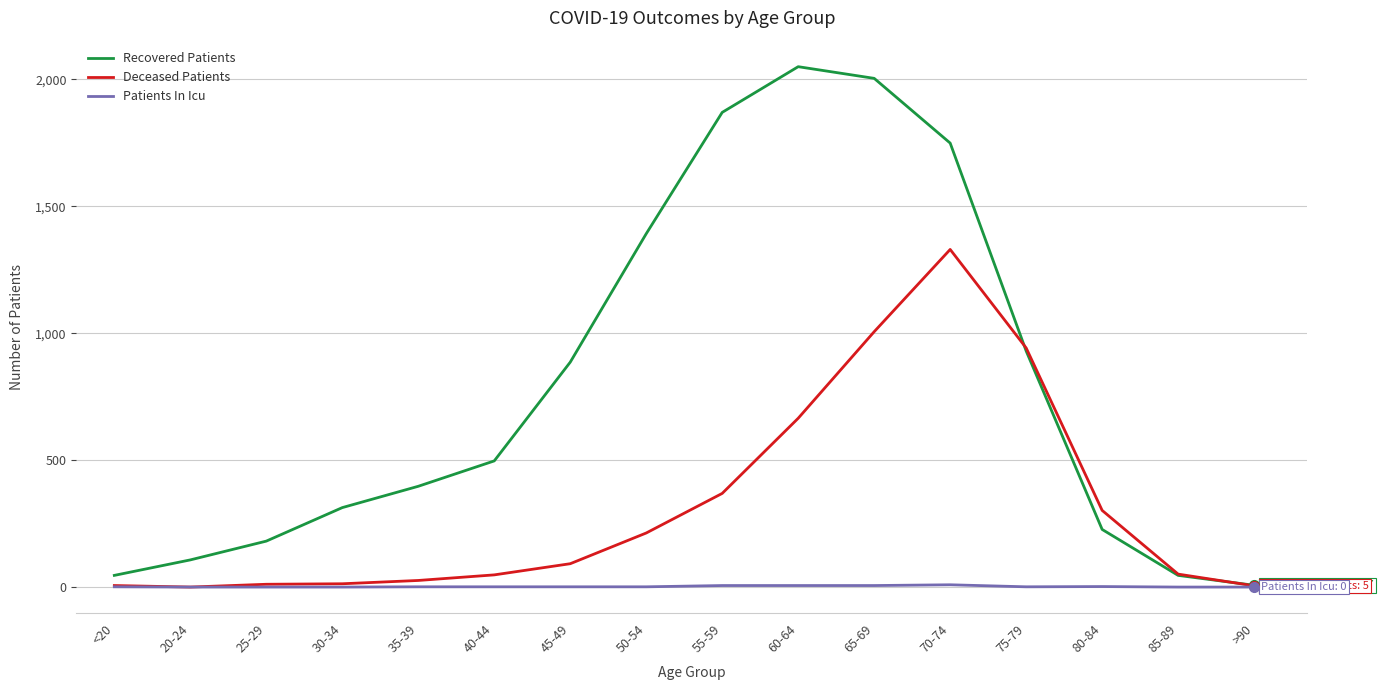

Is it true that Recovered Patients equals 1195 at 55-59?

False